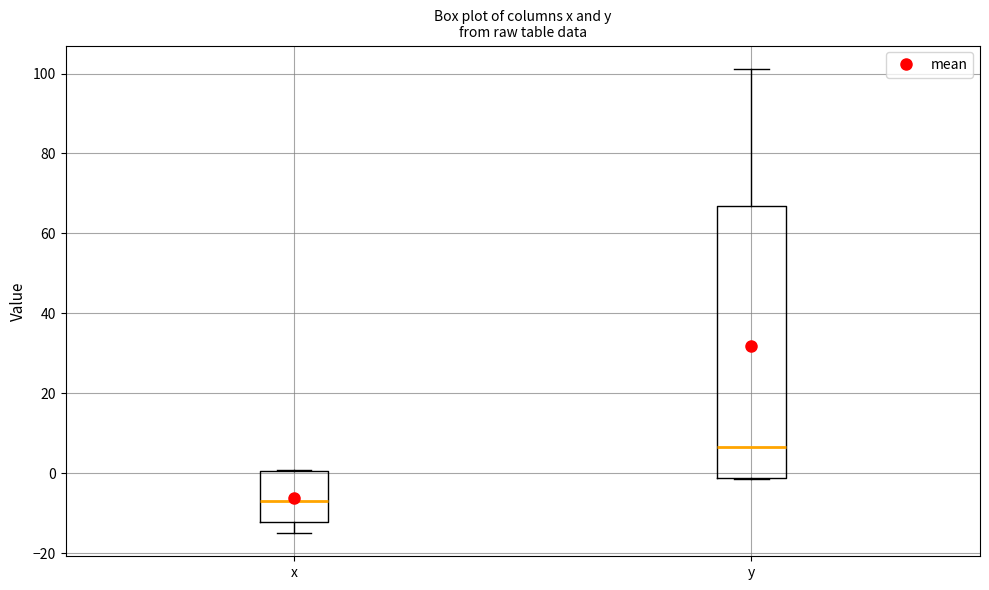

Reading left to right, transcribe this box plot: for each box, give where its median line is, the range the box spans, and where its two whiskers end, as read against the y-axis. The values are not printed on the chart, so give them approximately, as read against the axis.

x: median -8, box -12 to 0, whiskers -14 to 0
y: median 6, box -2 to 66, whiskers -2 to 102